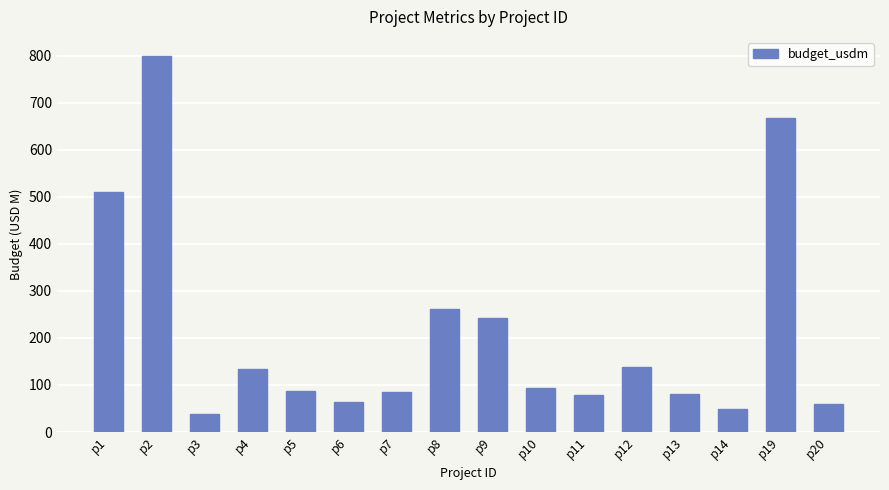

Read the value at p6.

63.9